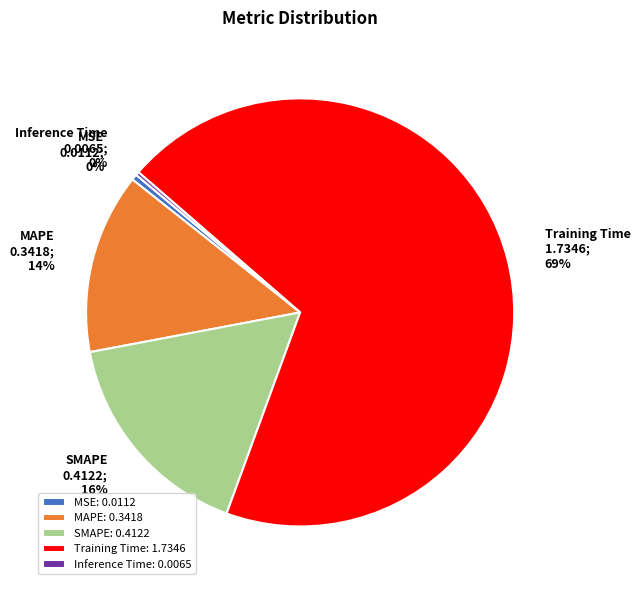

Does any single category account for the majority?

Yes